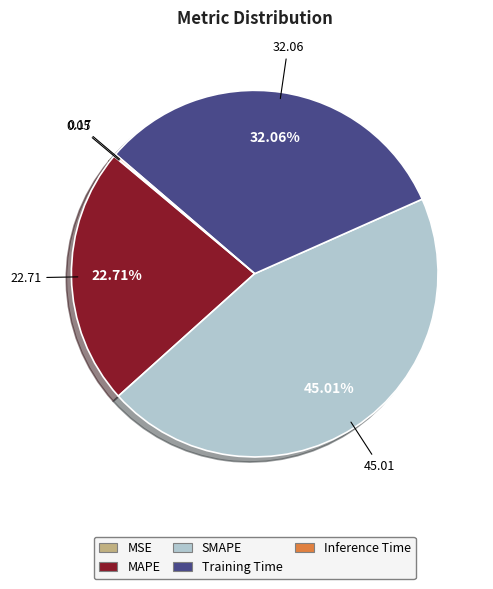

What is the ratio of the value at SMAPE to the value at Training Time?

1.4